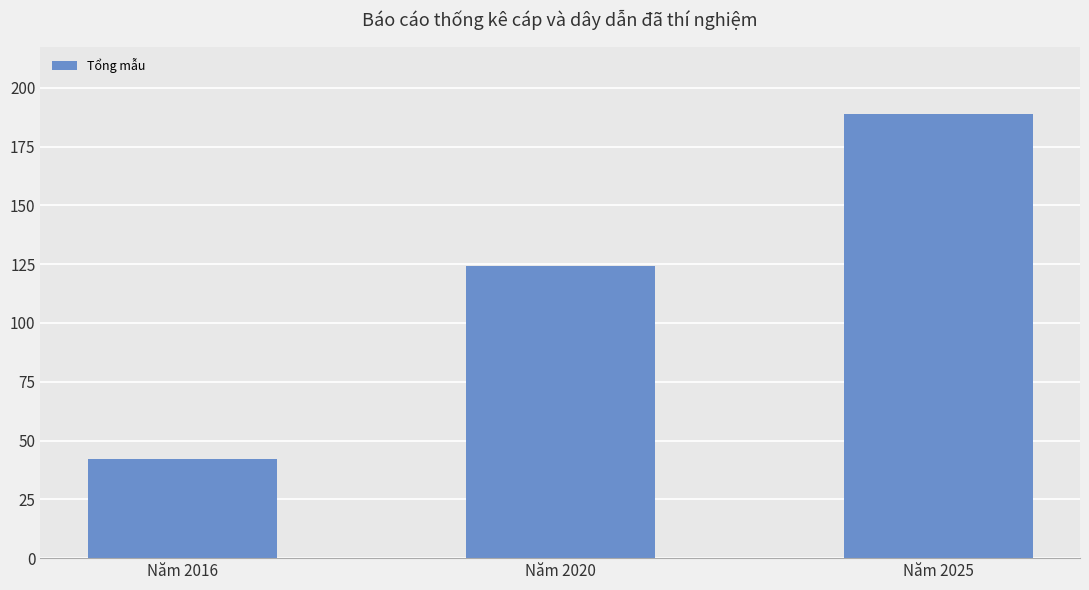

The value at Năm 2016 is 42. True or false?

True